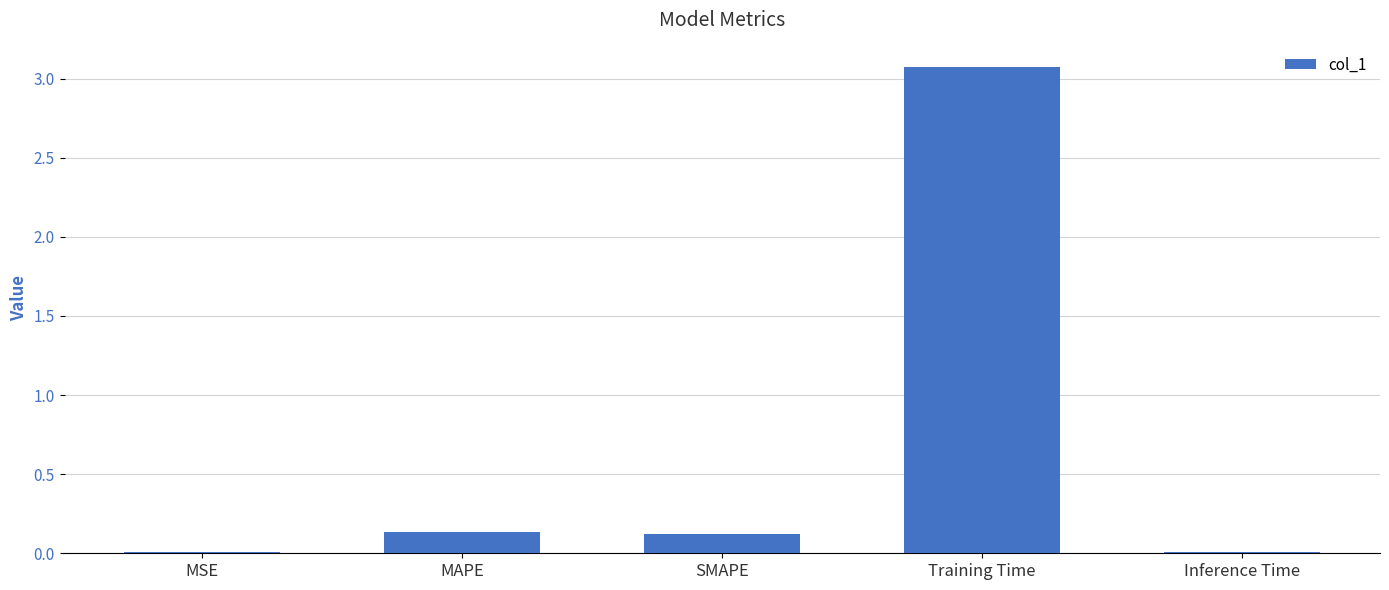

The chart shows a value of 5.2 at Training Time. True or false?

False